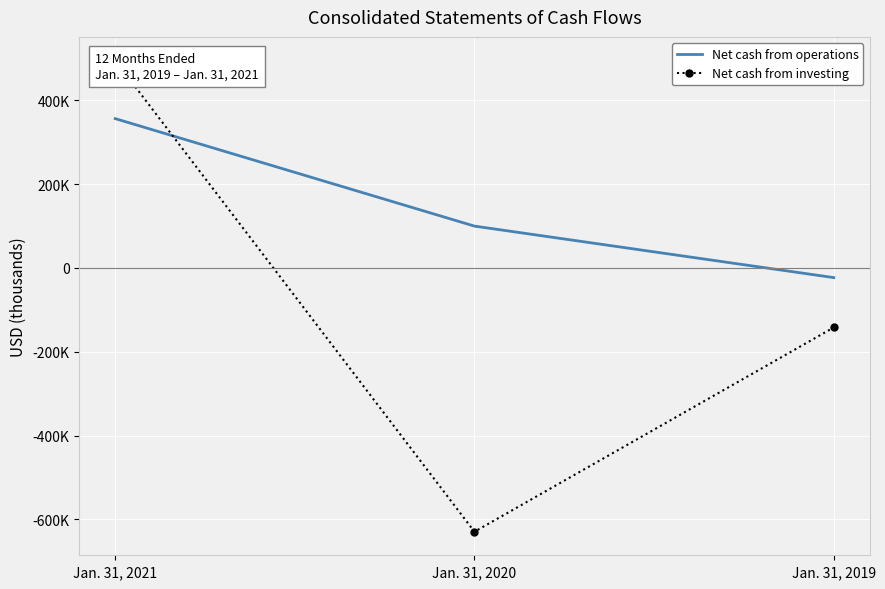

Is this an area chart (filled region under the line)?

No